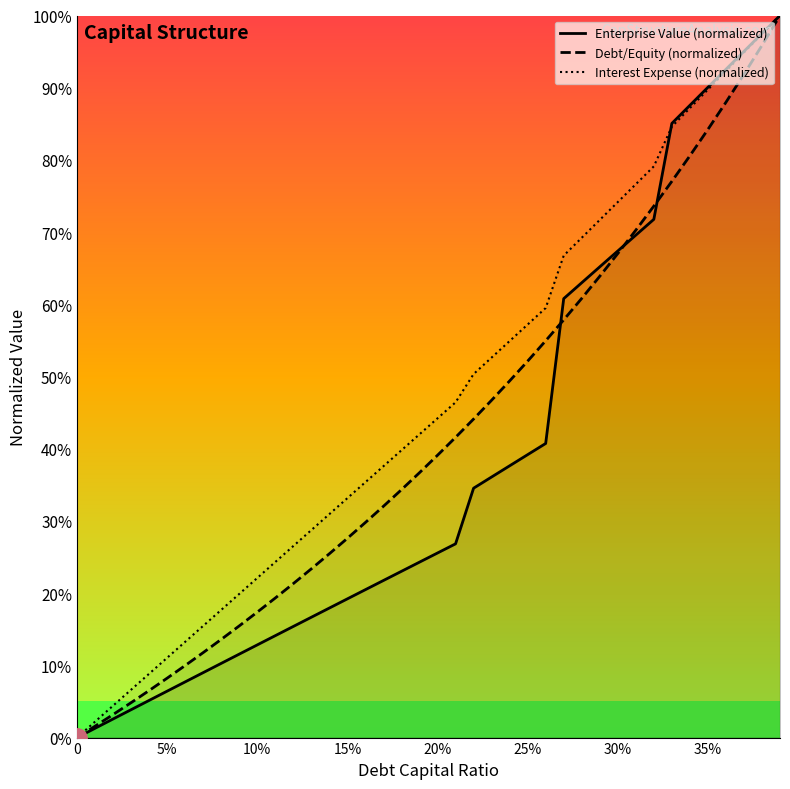

Rank the series by their average value, from lowest to highest.

Enterprise Value (normalized), Debt/Equity (normalized), Interest Expense (normalized)